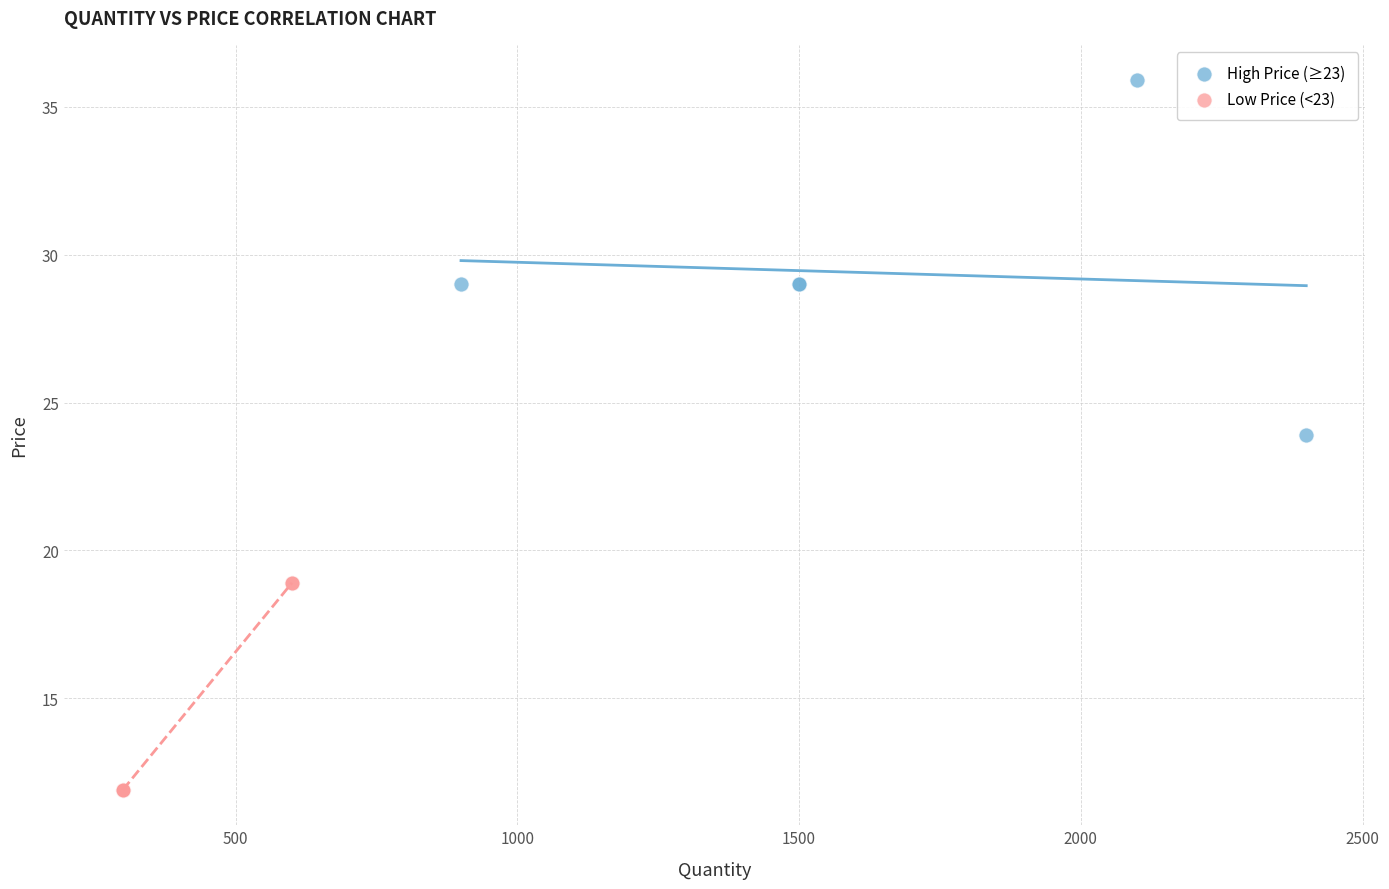

Which series reaches the minimum Y coordinate?

Low Price (<23)